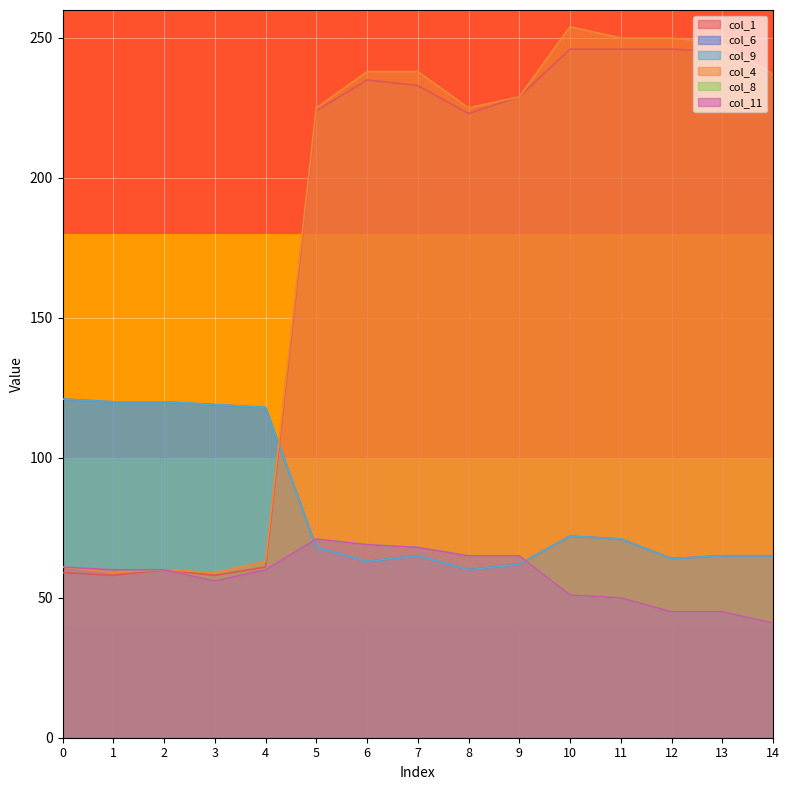

Reading left to right, list all the values displayed in this chart.

col_1: 0=59	1=58	2=60	3=58	4=61	5=224	6=235	7=233	8=223	9=229	10=246	11=246	12=246	13=245	14=237
col_6: 0=121	1=120	2=120	3=119	4=118	5=68	6=63	7=65	8=60	9=62	10=72	11=71	12=64	13=65	14=65
col_9: 0=121	1=120	2=120	3=119	4=118	5=68	6=63	7=65	8=60	9=62	10=72	11=71	12=64	13=65	14=65
col_4: 0=61	1=59	2=60	3=59	4=63	5=225	6=238	7=238	8=225	9=229	10=254	11=250	12=250	13=248	14=237
col_8: 0=61	1=60	2=60	3=56	4=60	5=71	6=69	7=68	8=65	9=65	10=51	11=50	12=45	13=45	14=41
col_11: 0=61	1=60	2=60	3=56	4=60	5=71	6=69	7=68	8=65	9=65	10=51	11=50	12=45	13=45	14=41